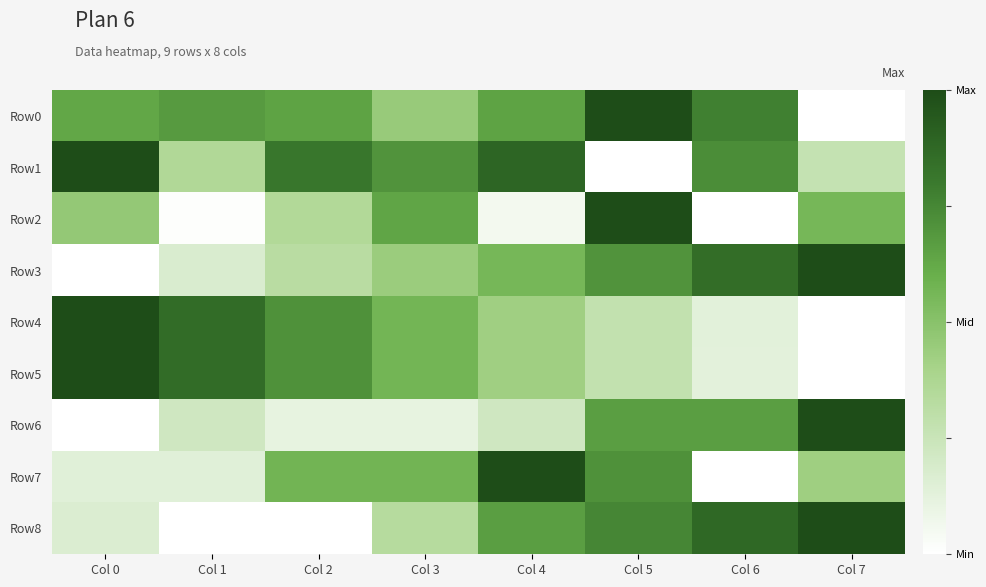

Rank the series by their maximum value, from highest to lowest.

Row0, Row1, Row2, Row3, Row4, Row5, Row6, Row7, Row8